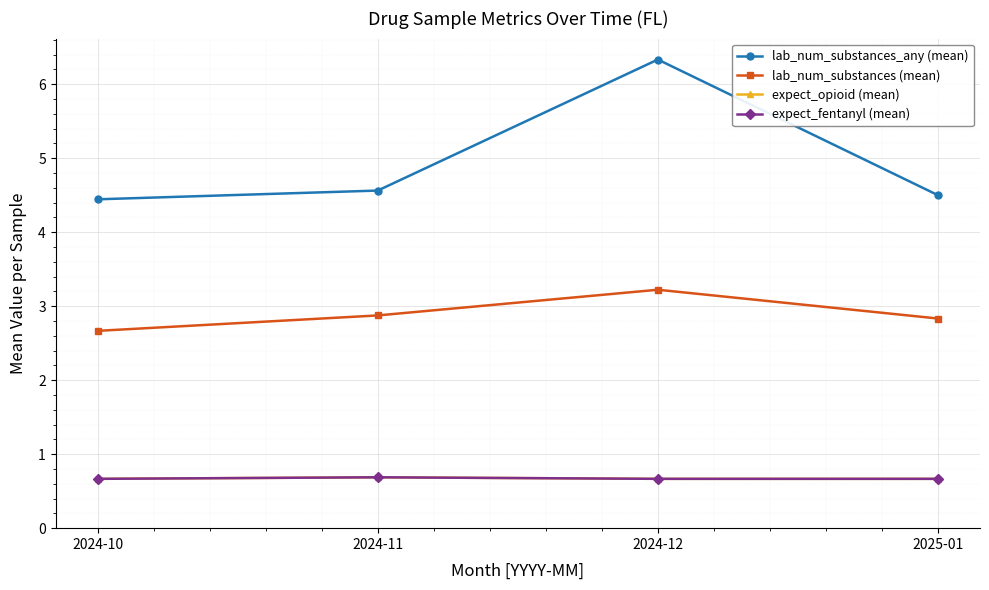

Read the expect_opioid (mean) value at 2024-11.

0.7